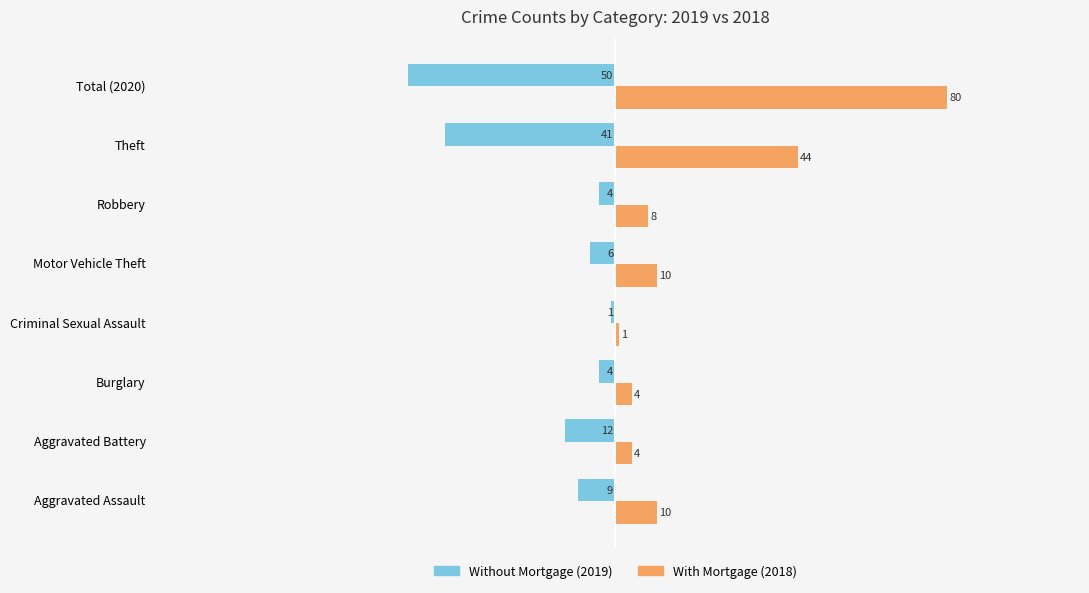

What are all the series names shown in the legend?

Without Mortgage (2019), With Mortgage (2018)